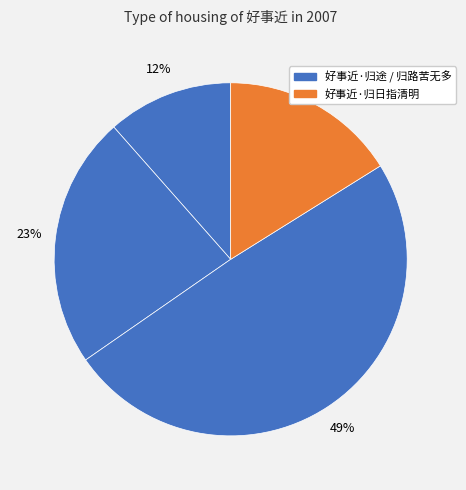

Count the number of slices in the pie.

4